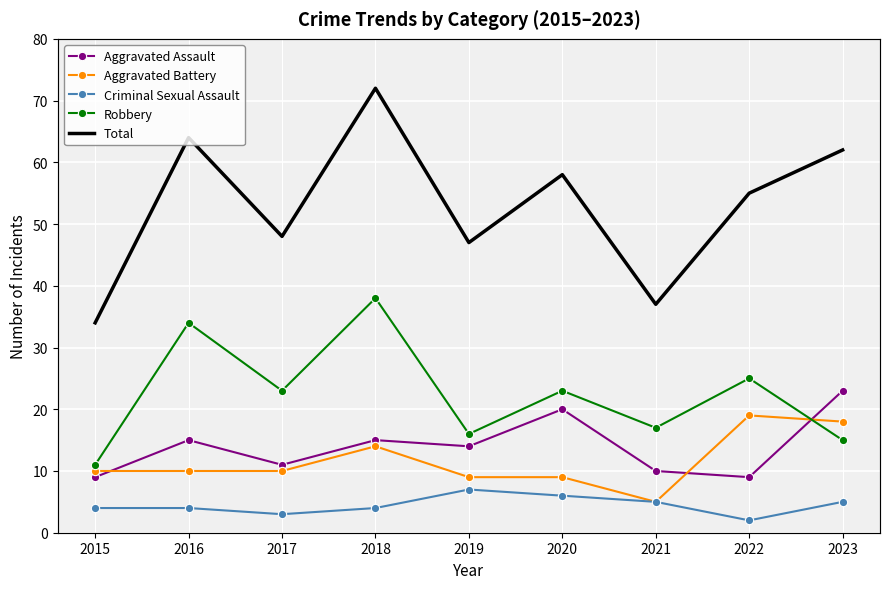

True or false: Robbery and Criminal Sexual Assault cross at least once.

False